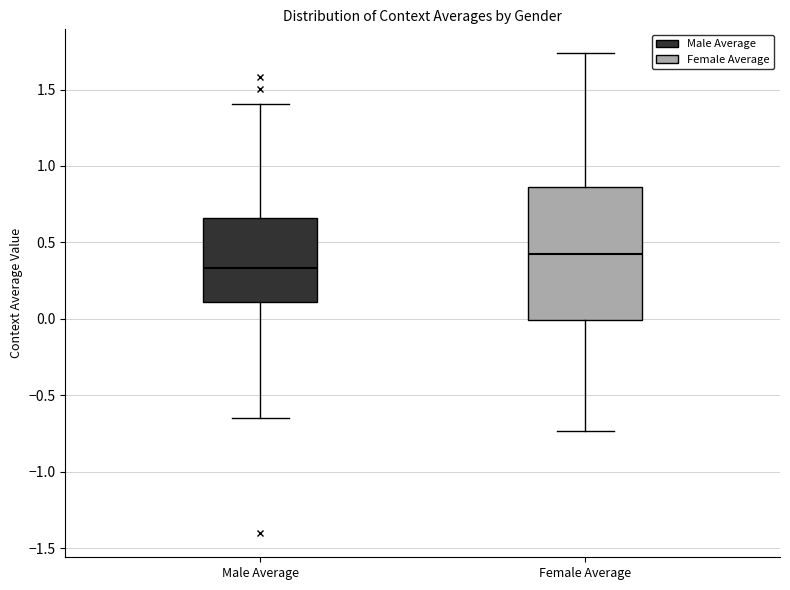

Which box's median line is the highest?

Female Average